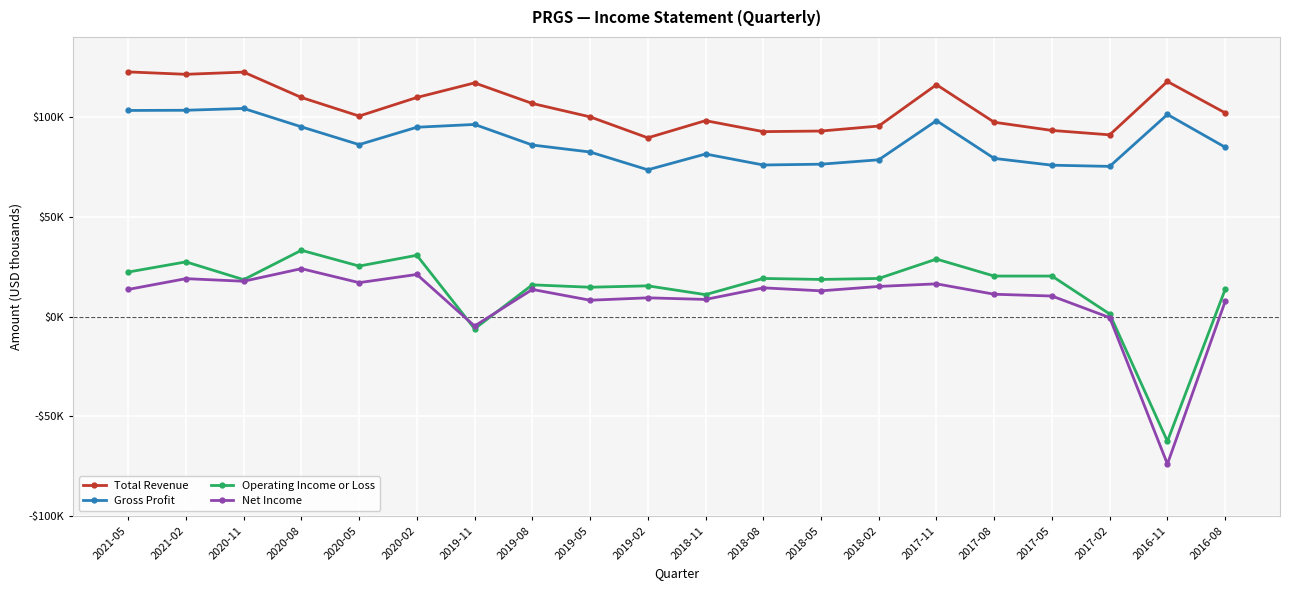

The value of Total Revenue at 2018-05 is 158858. True or false?

False